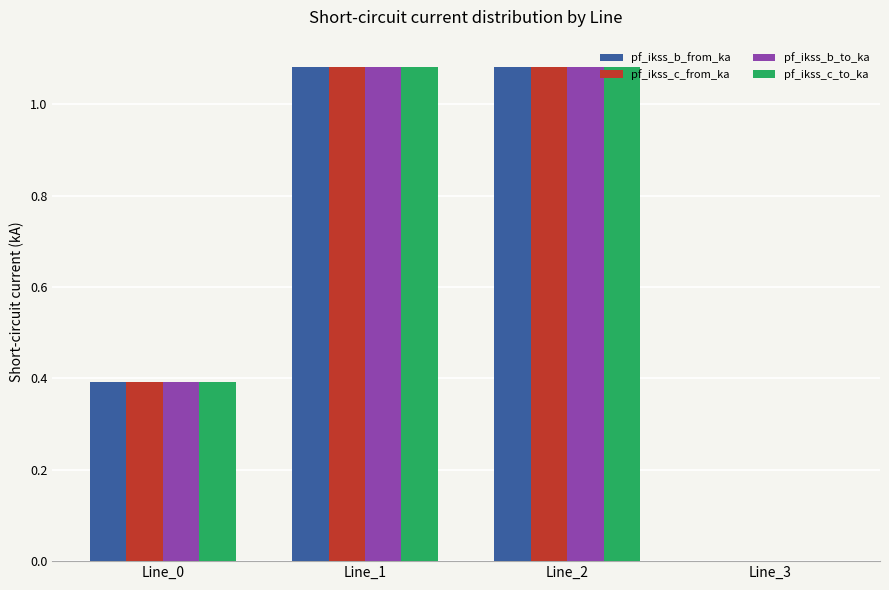

How many positive values does the pf_ikss_b_to_ka series have?

3